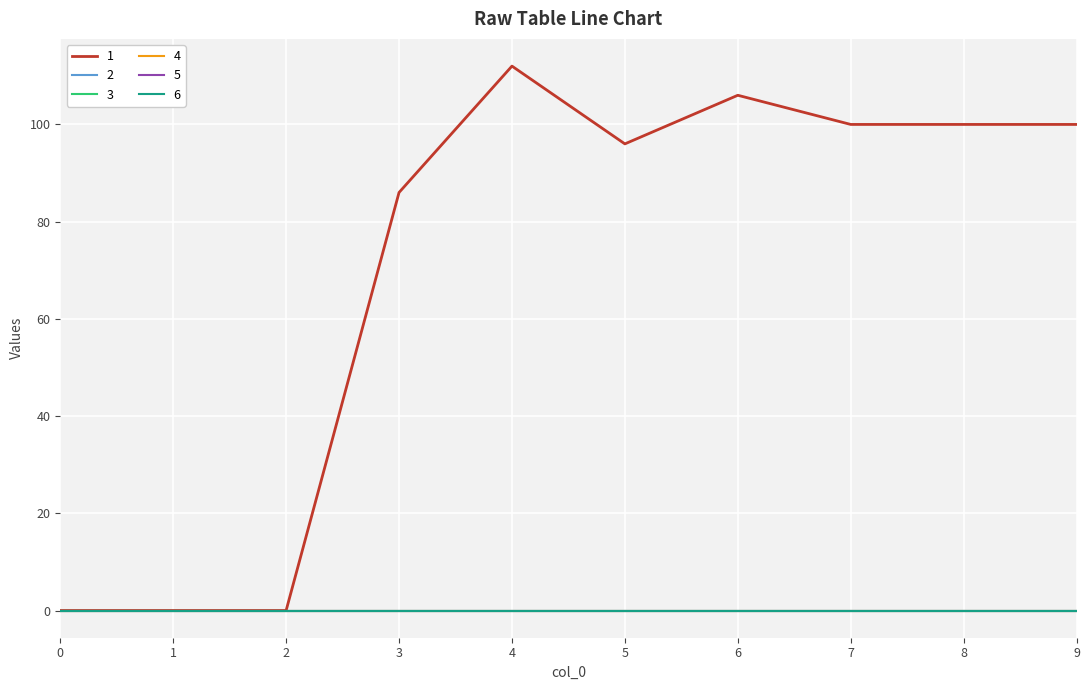

Reading right to left, what are all the values shown in this chart?

1: 100	100	100	106	96	112	86	0	0	0
2: 0	0	0	0	0	0	0	0	0	0
3: 0	0	0	0	0	0	0	0	0	0
4: 0	0	0	0	0	0	0	0	0	0
5: 0	0	0	0	0	0	0	0	0	0
6: 0	0	0	0	0	0	0	0	0	0